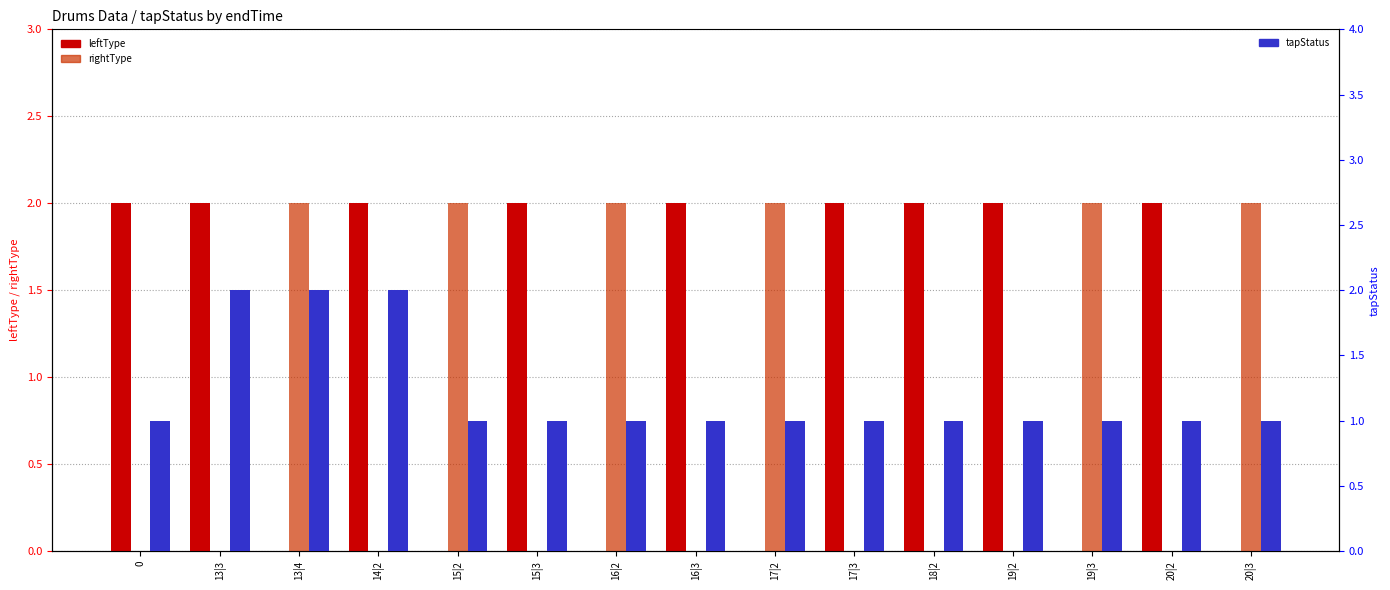

Is the value of tapStatus at 20|3 greater than the value of rightType at 19|3?

No